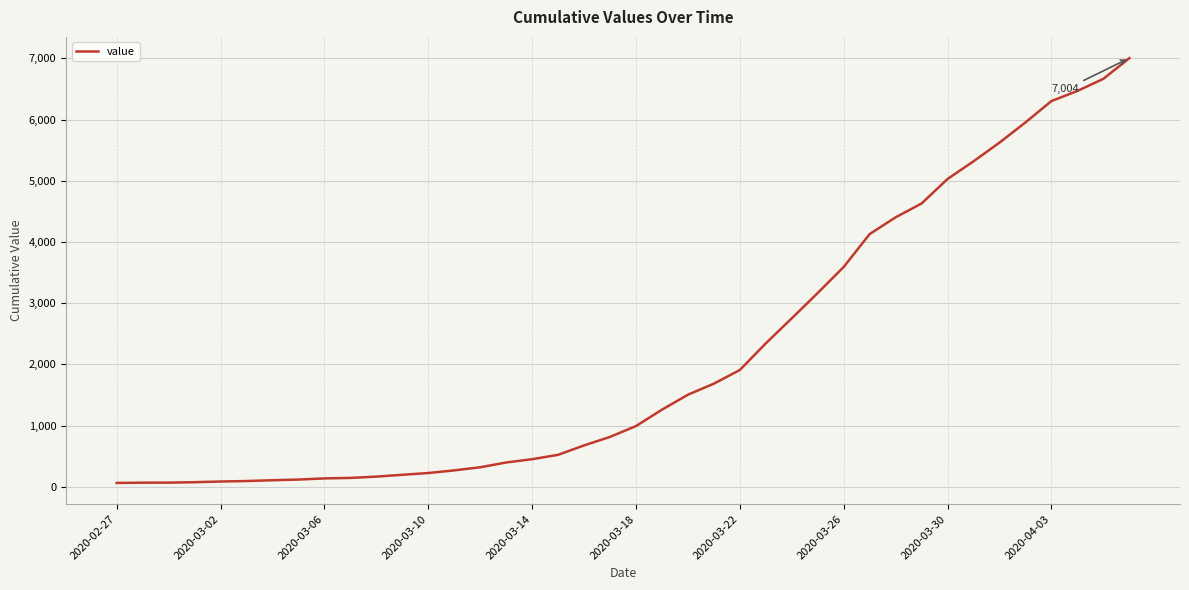

What is the greatest value displayed?

7004